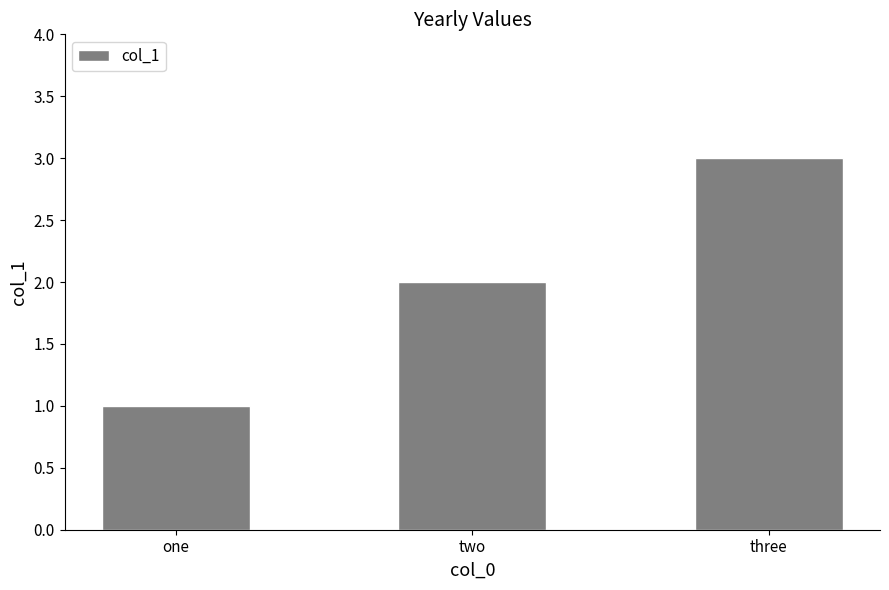

Reading left to right, list all the values displayed in this chart.

one=1	two=2	three=3